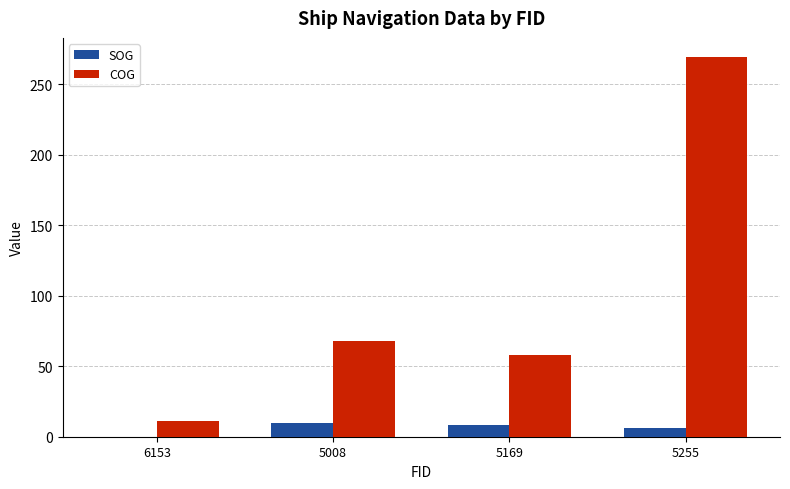

What is the sum of all SOG values?

23.9